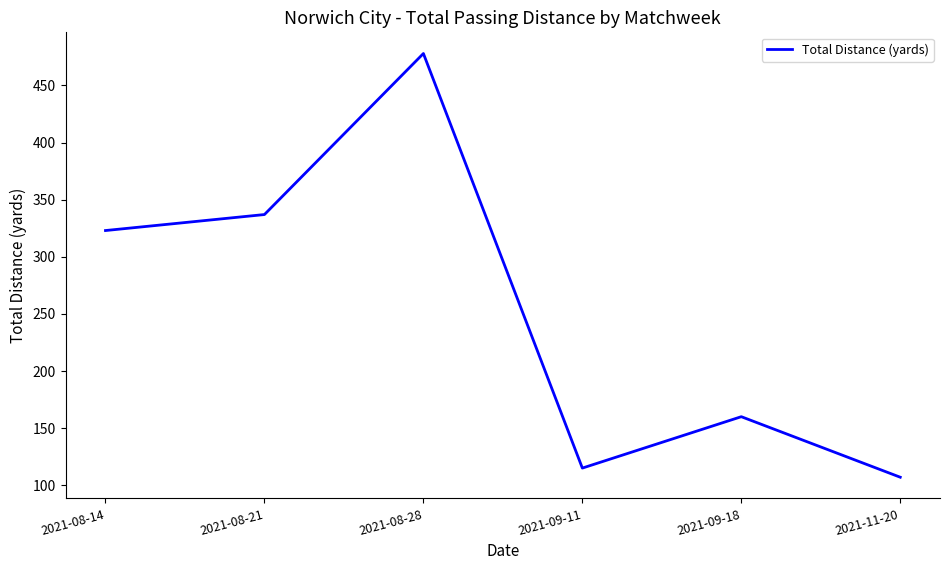

The value at 2021-09-18 is 160. True or false?

True